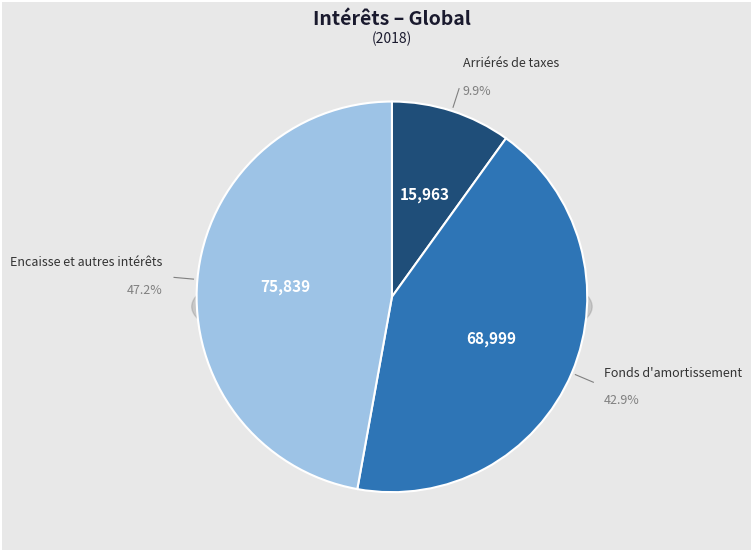

To the nearest percent, what portion does Fonds d'amortissement represent?

43%